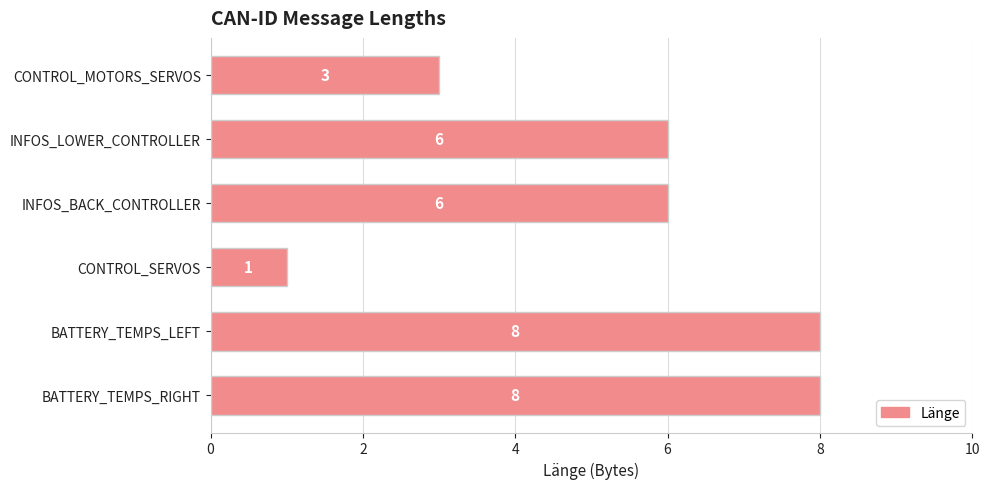

What is the label of the 3rd bar from the top?

INFOS_BACK_CONTROLLER